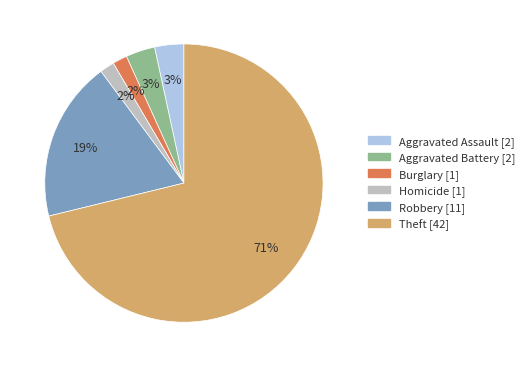

Does any single category account for the majority?

Yes